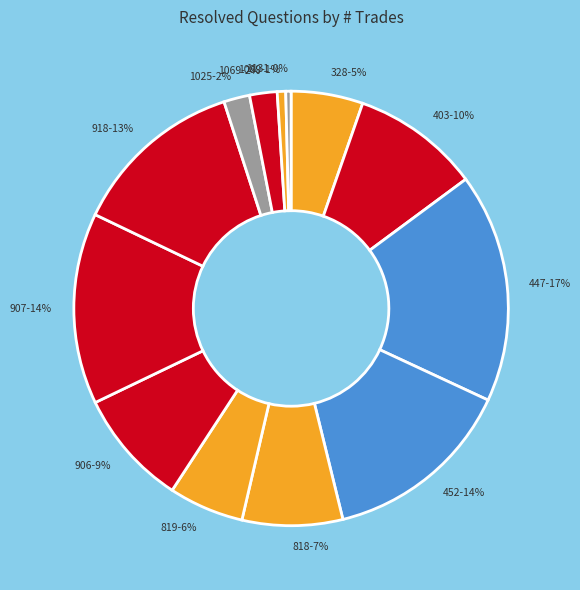

To the nearest percent, what is the difference between the 819 and 447 slice percentages?

11%